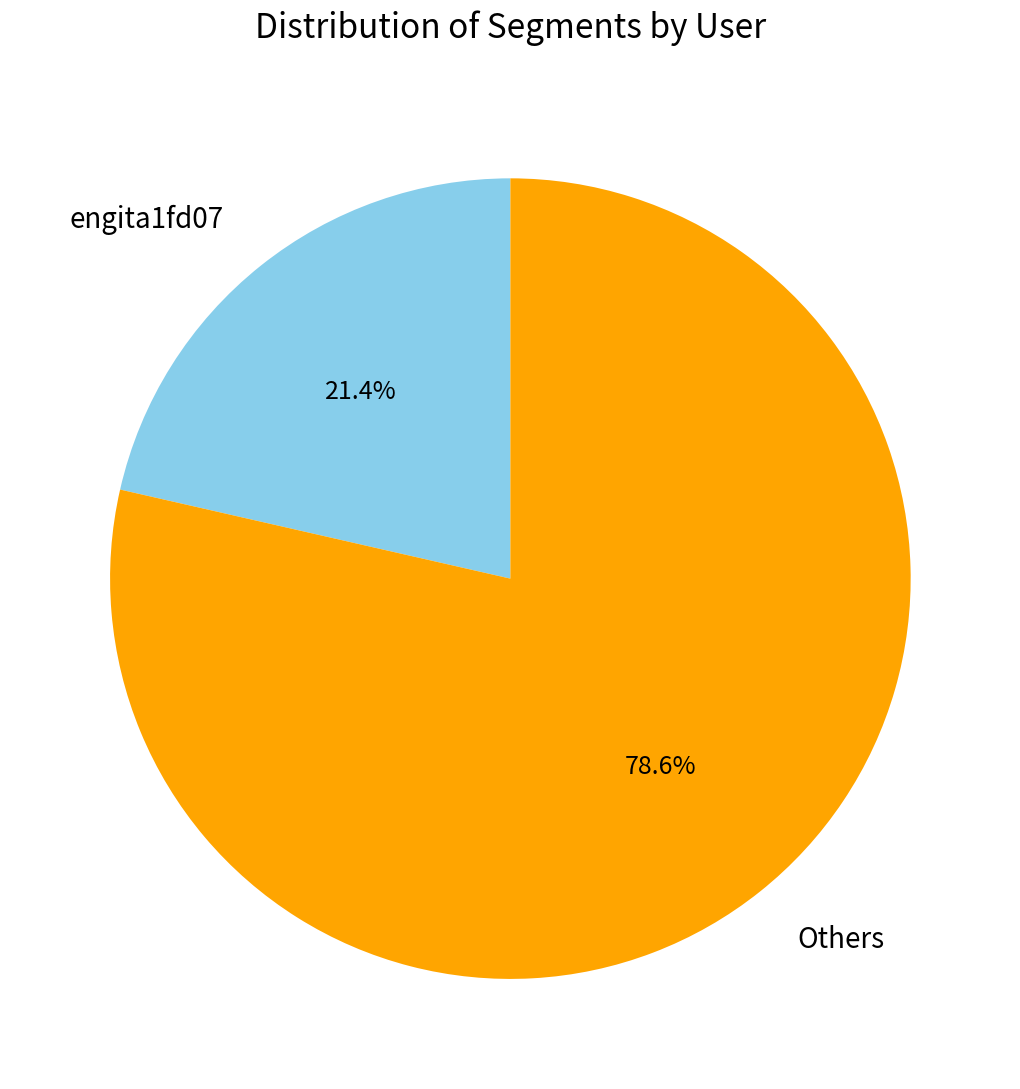

Does any single category account for the majority?

Yes